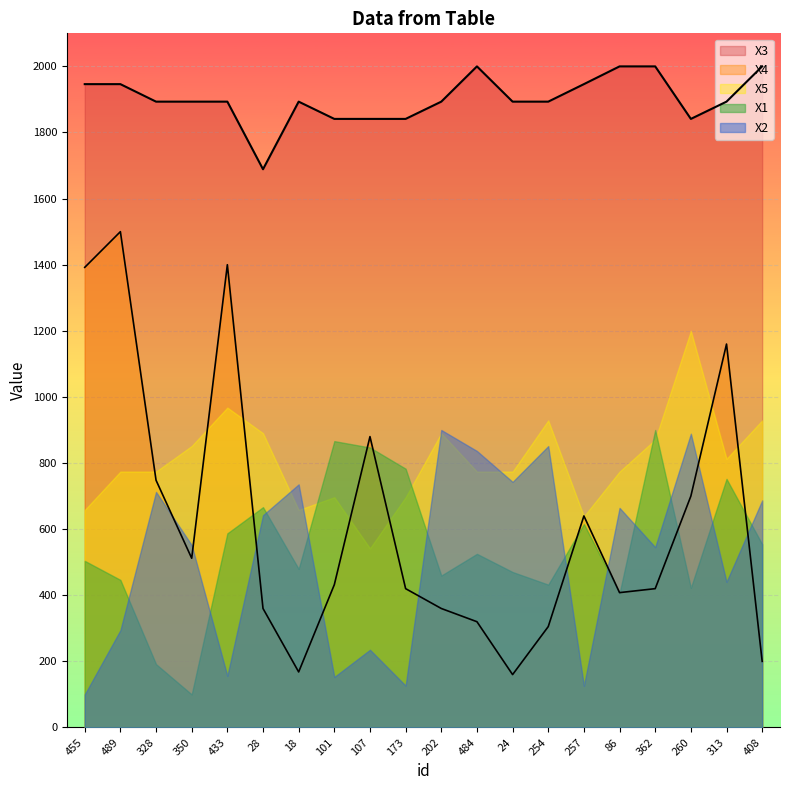

Which series has the widest spread of values?

X4